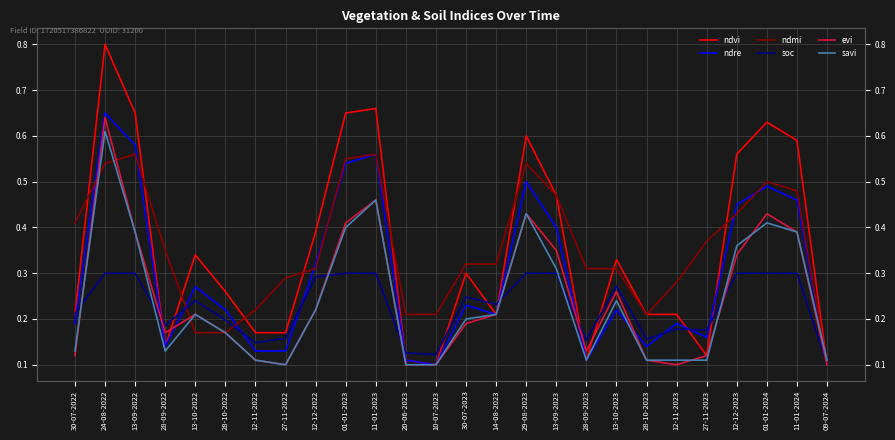

Reading right to left, extract all data points from this chart.

ndvi: 0.1	0.6	0.6	0.6	0.1	0.2	0.2	0.3	0.1	0.5	0.6	0.2	0.3	0.1	0.1	0.7	0.7	0.4	0.2	0.2	0.3	0.3	0.1	0.7	0.8	0.2
ndre: 0.1	0.5	0.5	0.5	0.2	0.2	0.1	0.2	0.1	0.4	0.5	0.2	0.2	0.1	0.1	0.6	0.5	0.3	0.1	0.1	0.2	0.3	0.1	0.6	0.7	0.2
ndmi: 0.1	0.5	0.5	0.4	0.4	0.3	0.2	0.3	0.3	0.5	0.5	0.3	0.3	0.2	0.2	0.6	0.6	0.3	0.3	0.2	0.2	0.2	0.3	0.6	0.5	0.4
soc: 0.1	0.3	0.3	0.3	0.2	0.2	0.2	0.3	0.2	0.3	0.3	0.2	0.2	0.1	0.1	0.3	0.3	0.3	0.2	0.1	0.2	0.2	0.2	0.3	0.3	0.2
evi: 0.1	0.4	0.4	0.3	0.1	0.1	0.1	0.3	0.1	0.3	0.4	0.2	0.2	0.1	0.1	0.5	0.4	0.2	0.1	0.1	0.2	0.2	0.2	0.4	0.6	0.1
savi: 0.1	0.4	0.4	0.4	0.1	0.1	0.1	0.2	0.1	0.3	0.4	0.2	0.2	0.1	0.1	0.5	0.4	0.2	0.1	0.1	0.2	0.2	0.1	0.4	0.6	0.1